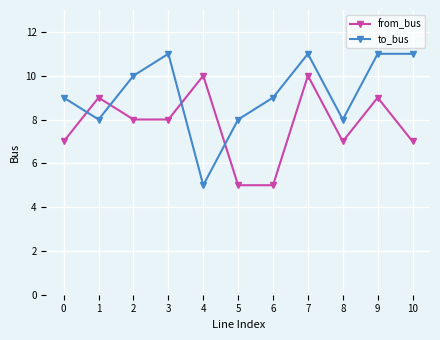

Where is the first local maximum for to_bus?

3